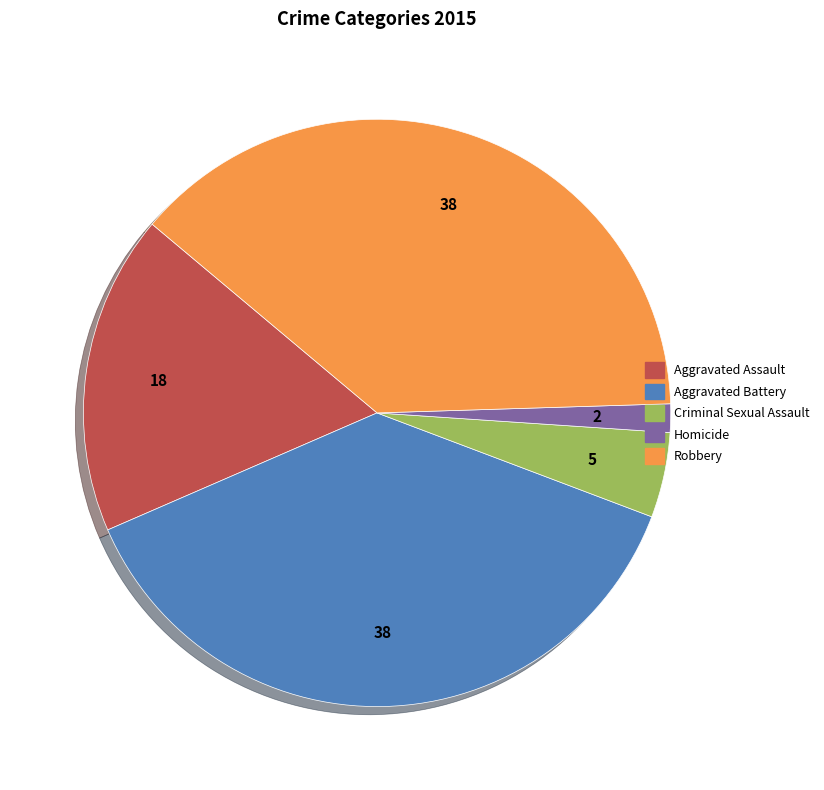

Does Homicide account for over 50% of the chart?

No